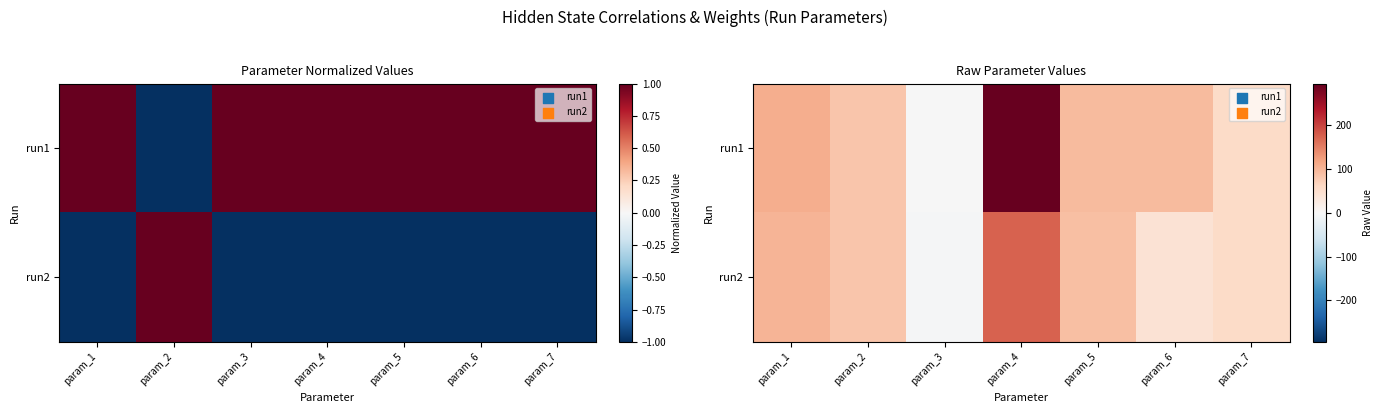

What is the difference between the highest and lowest values at param_5?

3.6